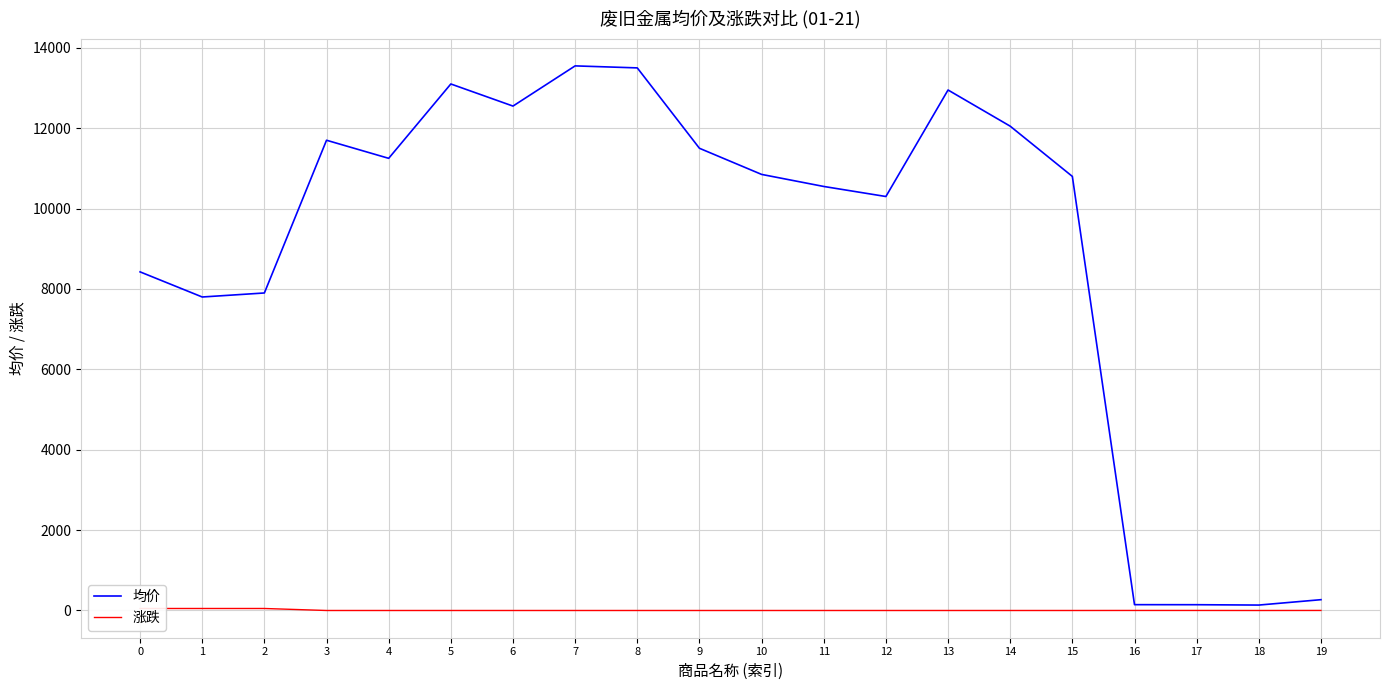

Reading left to right, what are all the values shown in this chart?

均价: 0=8425	1=7800	2=7900	3=11700	4=11250	5=13100	6=12550	7=13550	8=13500	9=11500	10=10850	11=10550	12=10300	13=12950	14=12050	15=10800	16=145	17=144	18=135	19=269
涨跌: 0=50	1=50	2=50	3=0	4=0	5=0	6=0	7=0	8=0	9=0	10=0	11=0	12=0	13=0	14=0	15=0	16=1	17=1	18=0	19=1